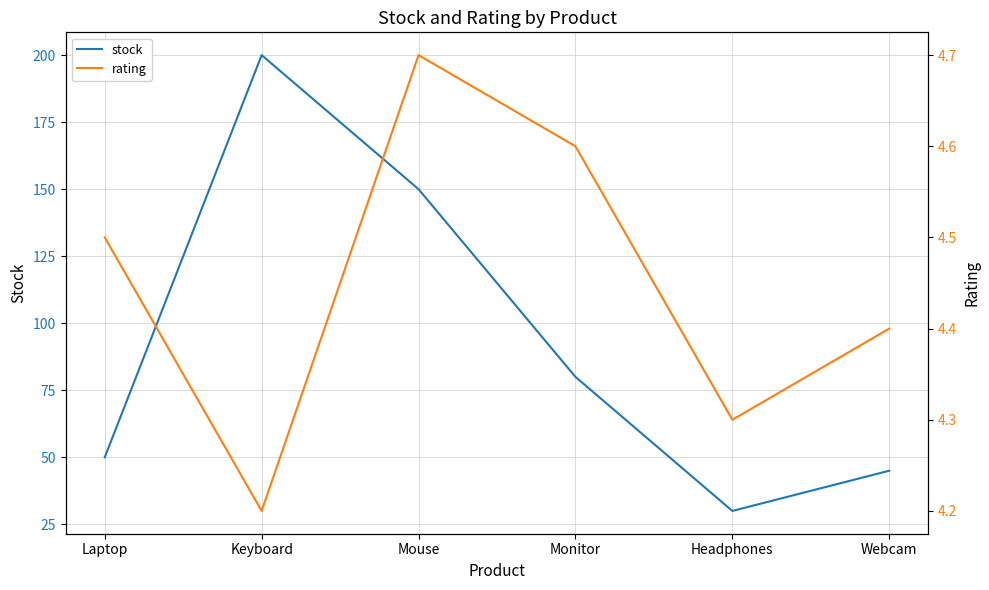

What is the label of the 2nd point from the right?

Headphones